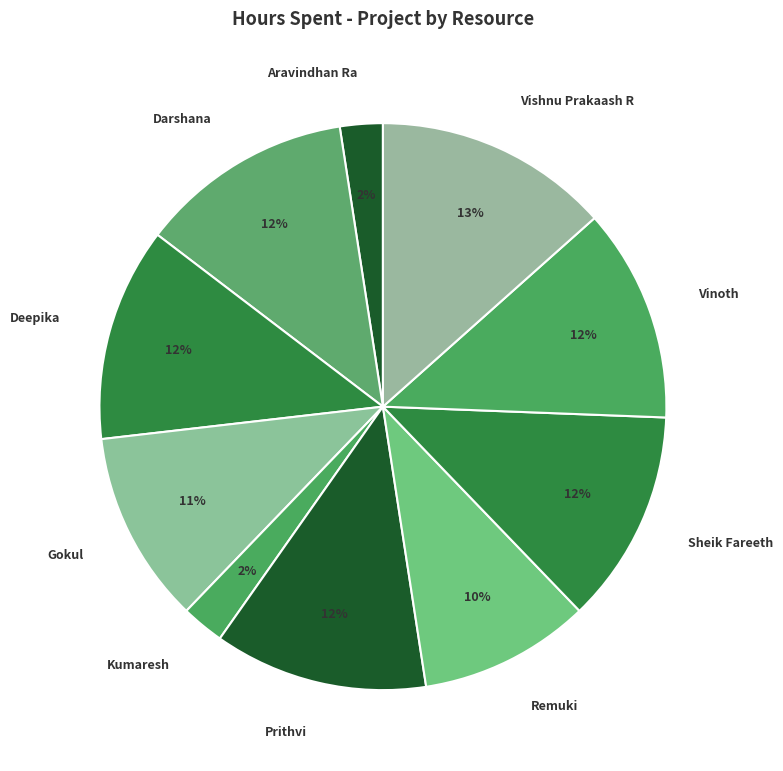

Between Aravindhan Ra and Remuki, which is larger?

Remuki